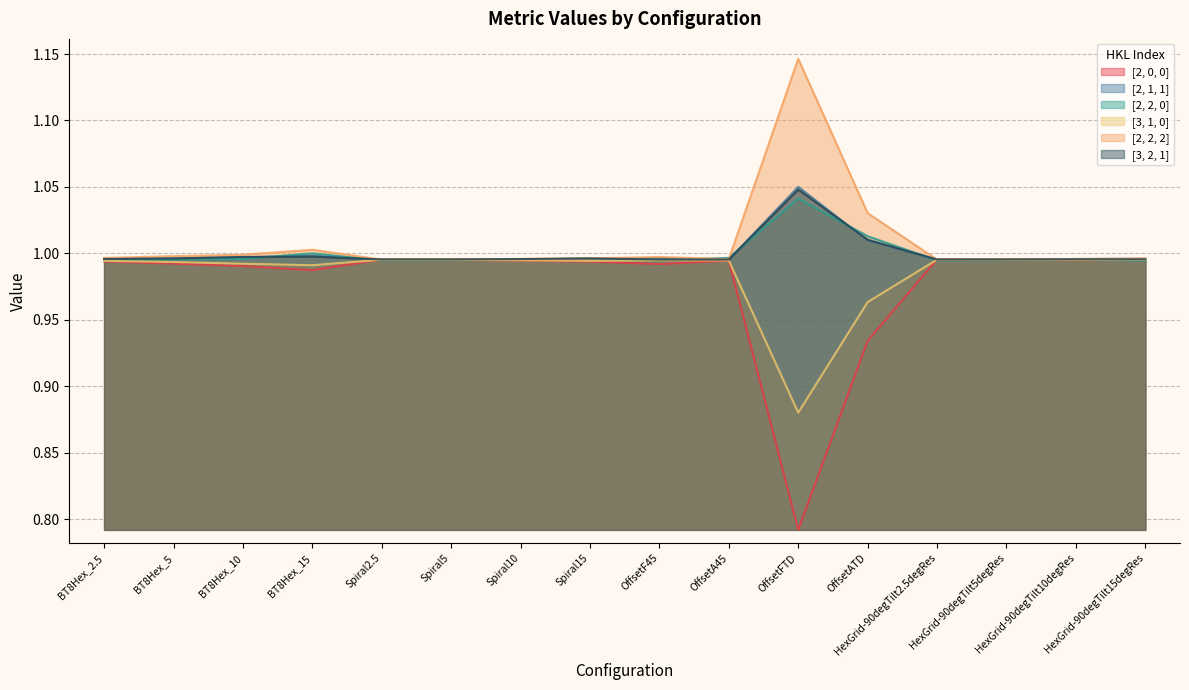

At which category does [3, 1, 0] reach its first local peak?

Spiral2.5